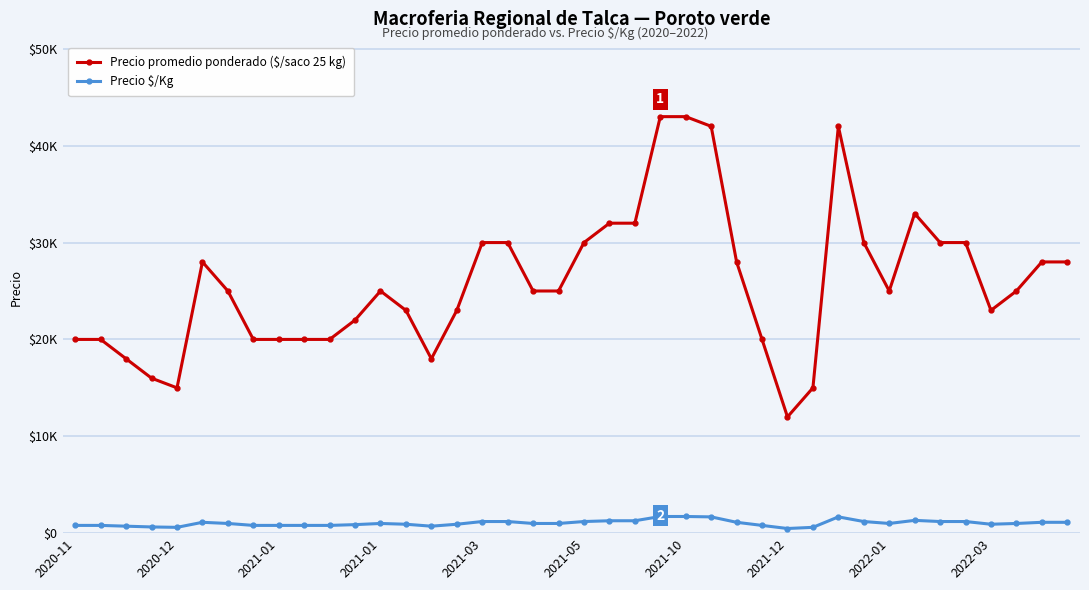

List the series in order of their overall mean, highest first.

Precio promedio ponderado ($/saco 25 kg), Precio $/Kg